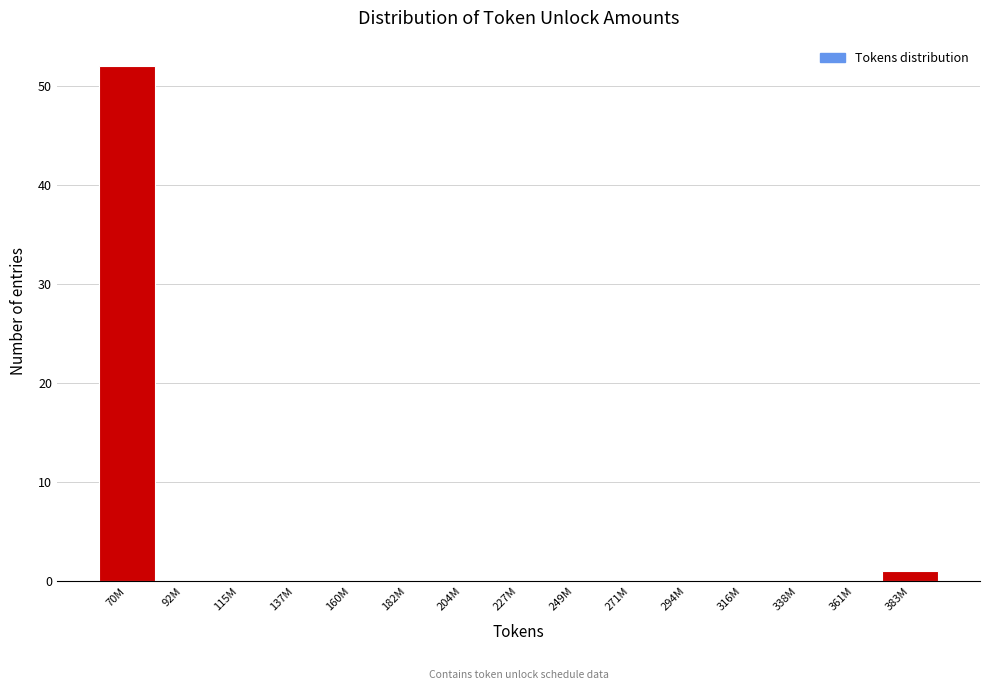

Reading left to right, extract all data points from this chart.

70M=52	92M=0	115M=0	137M=0	160M=0	182M=0	204M=0	227M=0	249M=0	271M=0	294M=0	316M=0	338M=0	361M=0	383M=1